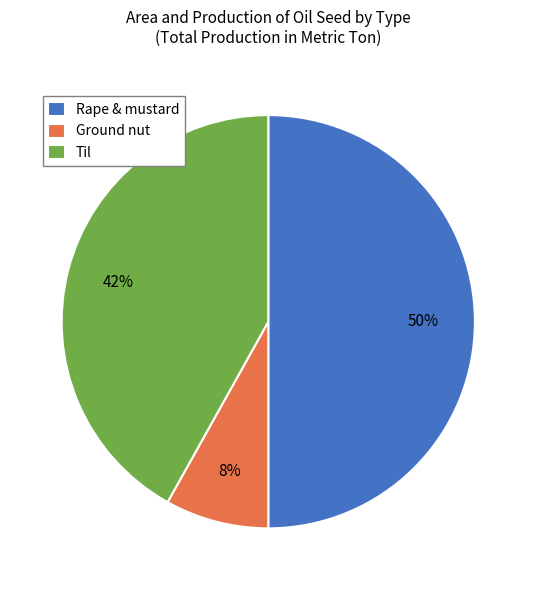

Does Ground nut represent more than half of the total?

No